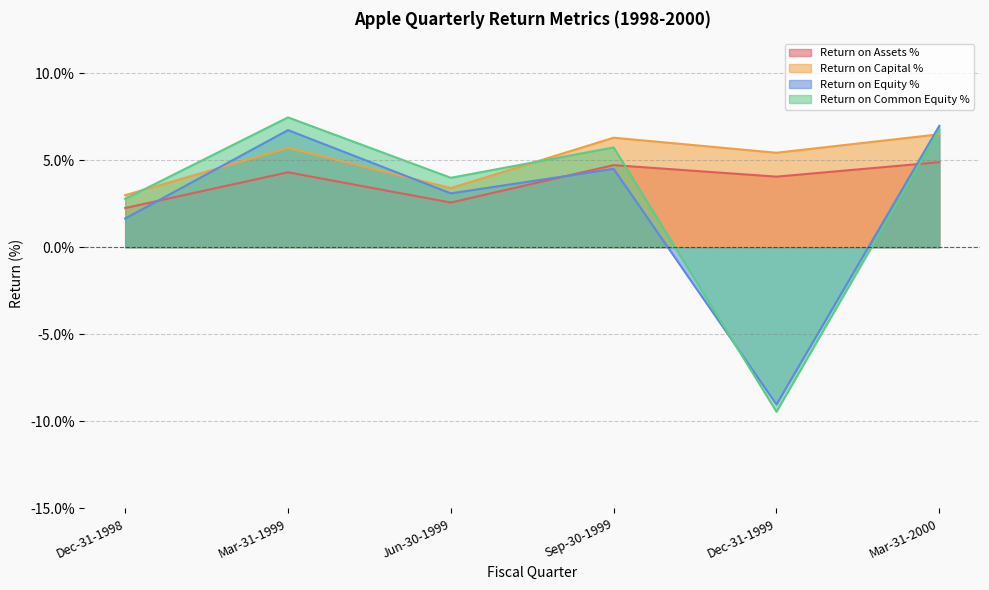

At which category does the chart reach its peak across all series?

Mar-31-1999